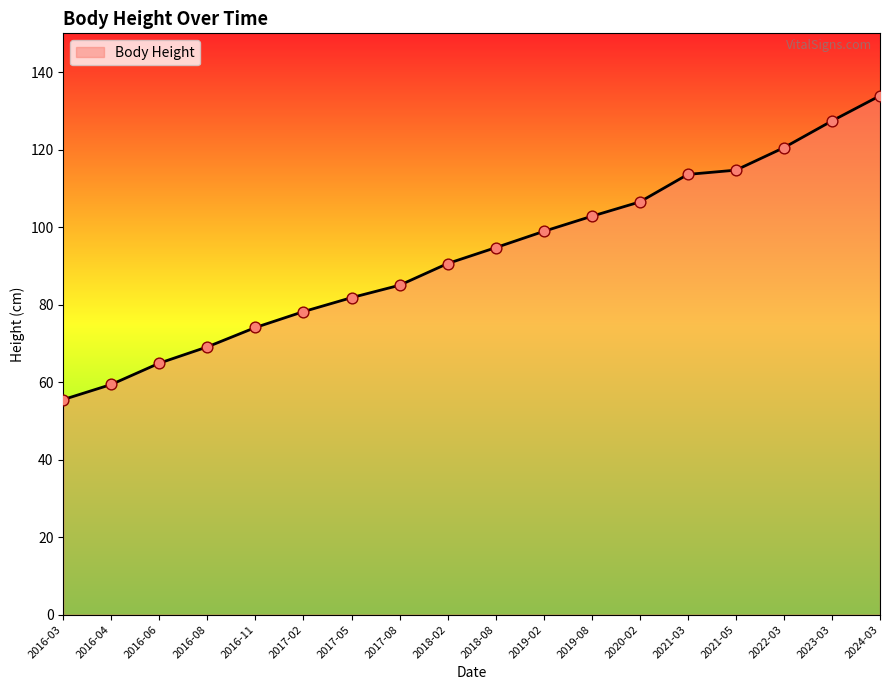

What is the change in value from 2018-08 to 2022-03?

+25.8